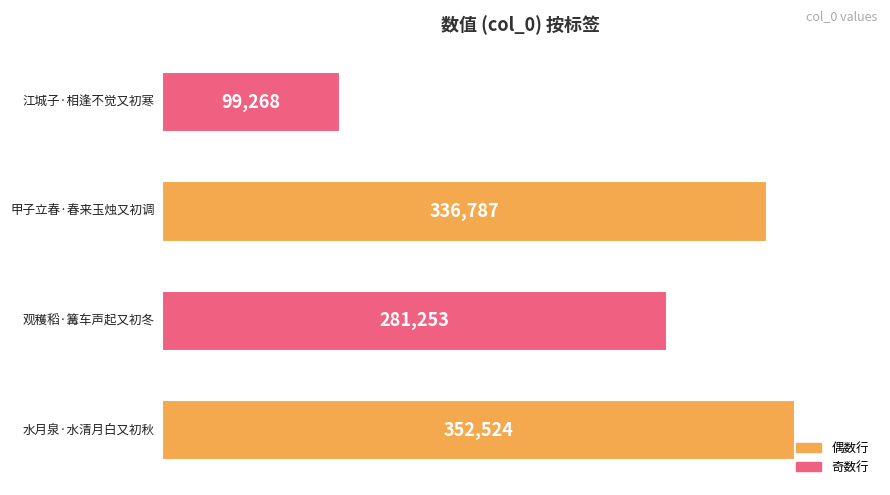

What is the maximum value shown in the chart?

352524